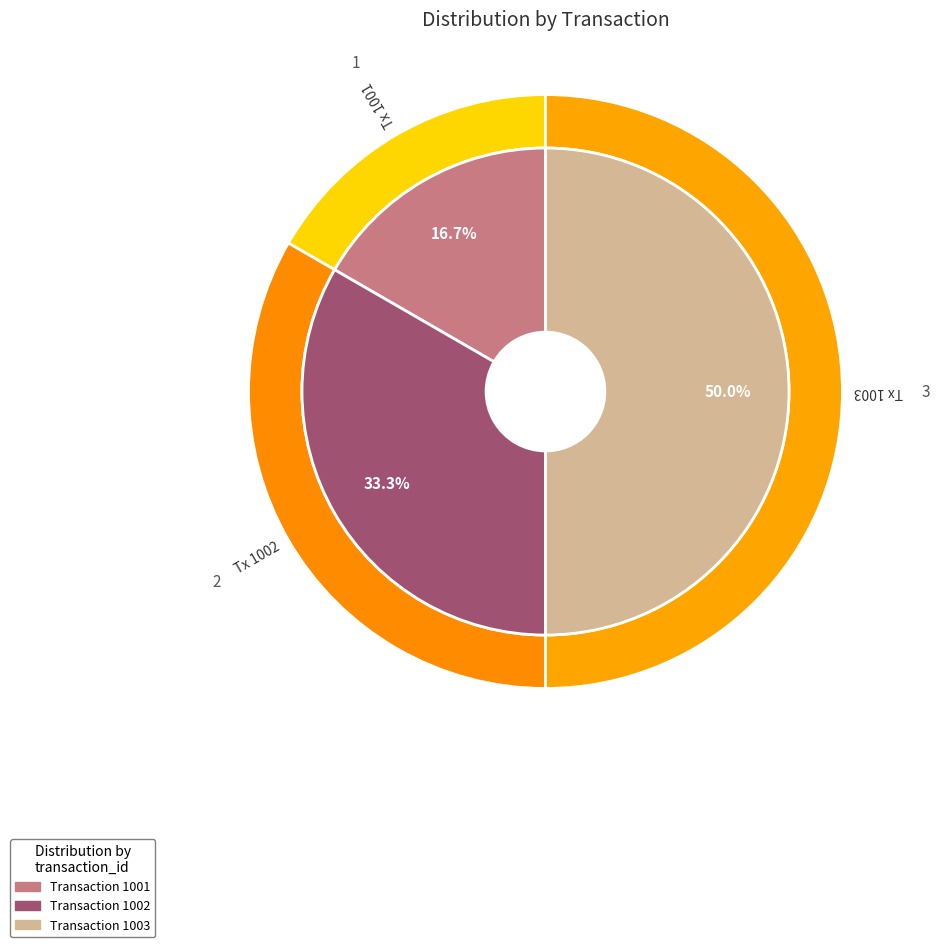

Between 1001 and 1002, which is larger?

1002